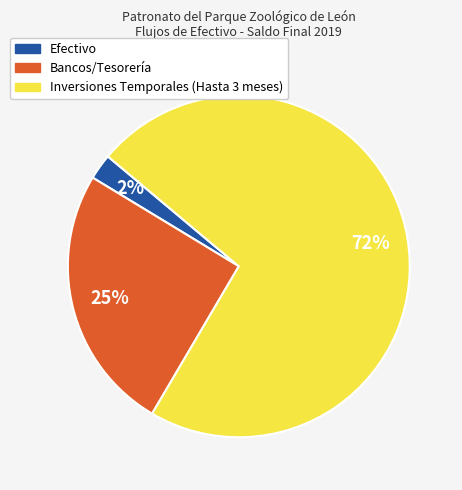

What percentage is the Bancos/Tesorería slice, to the nearest percent?

25%